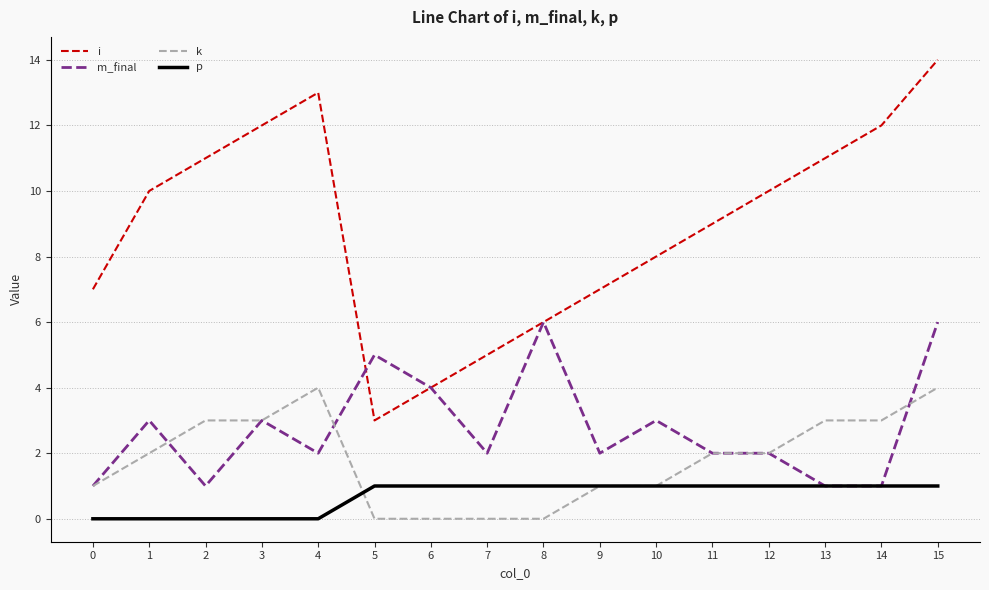

True or false: k and p cross at least once.

True